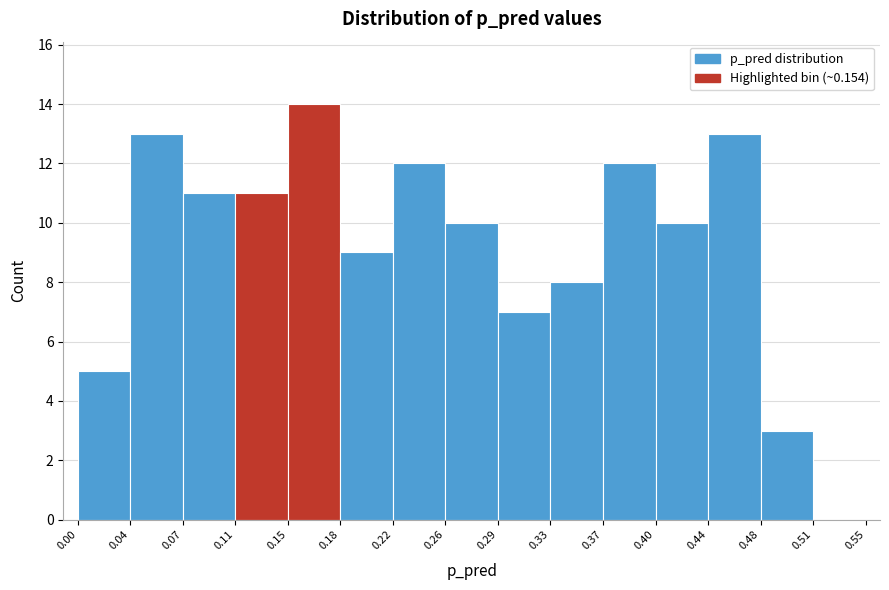

How tall is the bar that spans 0.37 to 0.40 on the x-axis? The values are not printed on the chart, so give them approximately, as read against the axis.

12